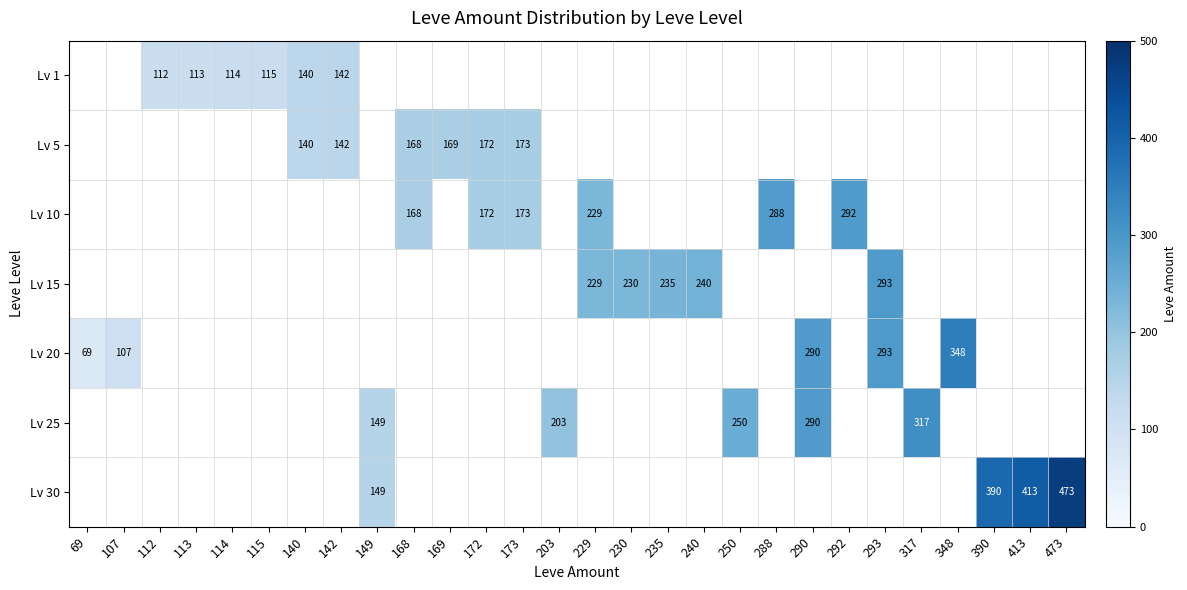

How many categories are shown in the chart?

28